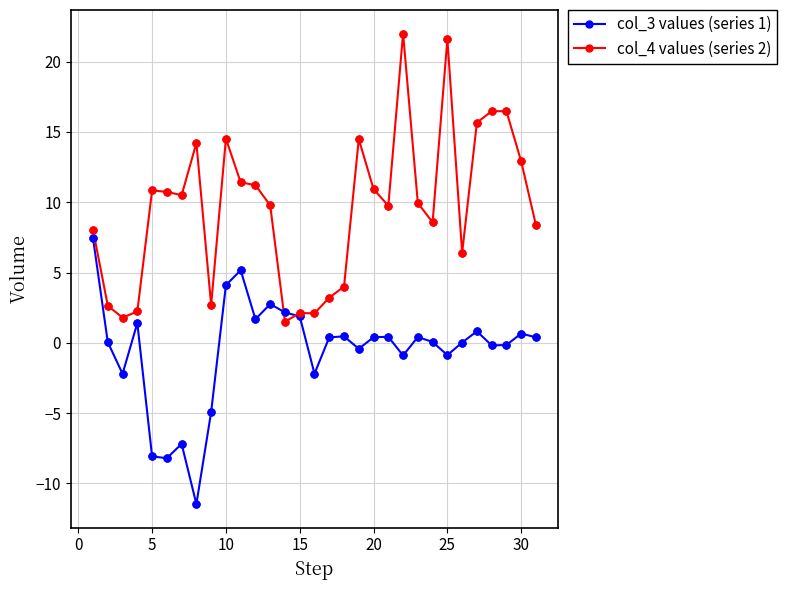

At how many categories does at least one series exceed 7?

21